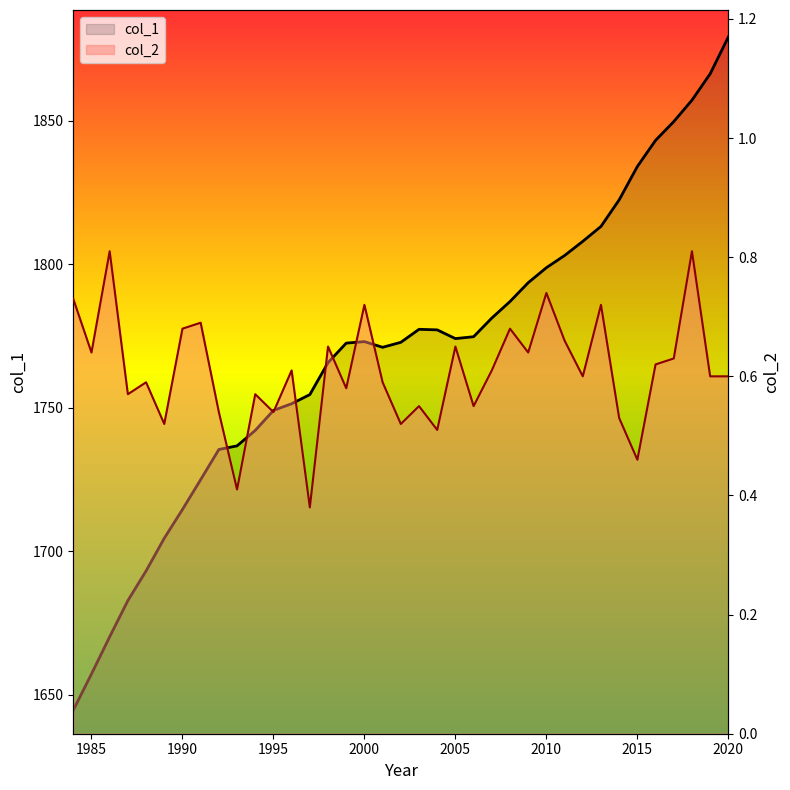

Count the number of categories in the chart.

37